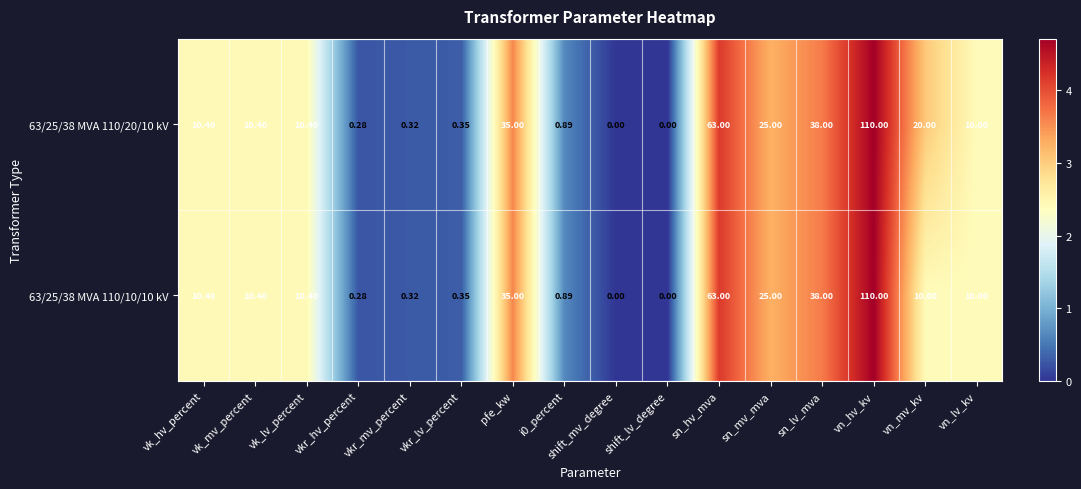

At which category is the sum across all series the highest?

vn_hv_kv